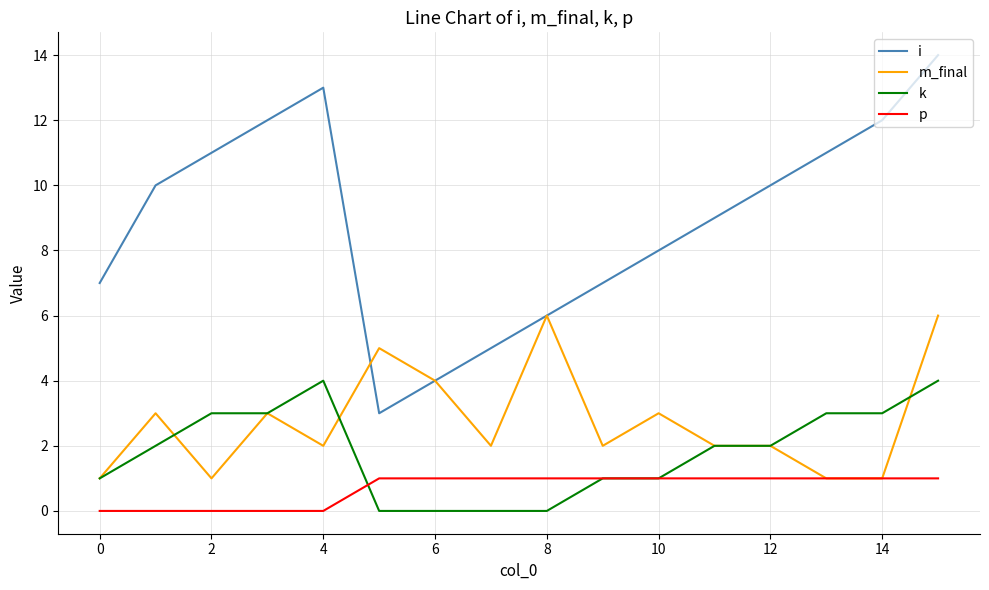

List the series in order of their peak value, highest first.

i, m_final, k, p